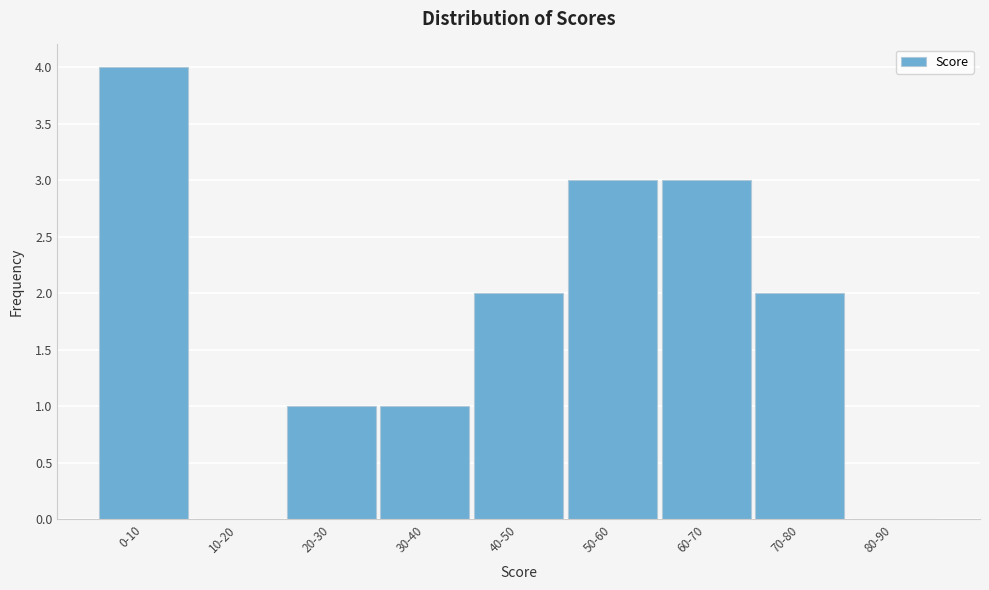

Reading right to left, transcribe all the data shown in this chart.

80-90=0	70-80=2	60-70=3	50-60=3	40-50=2	30-40=1	20-30=1	10-20=0	0-10=4